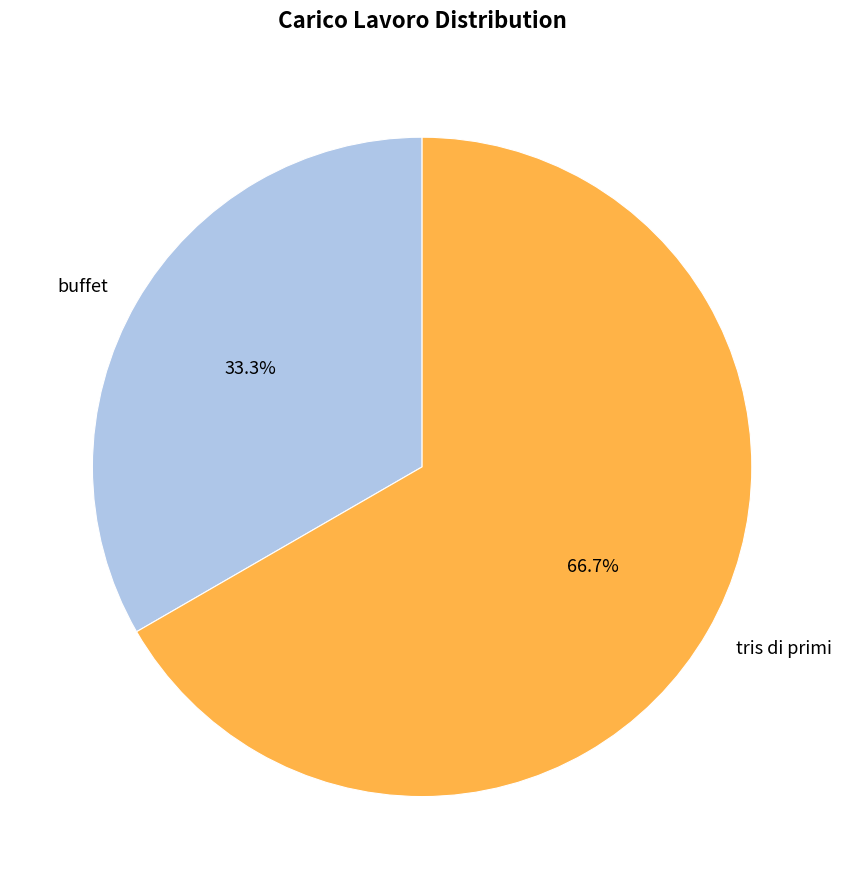

How many slices are in this pie chart?

2